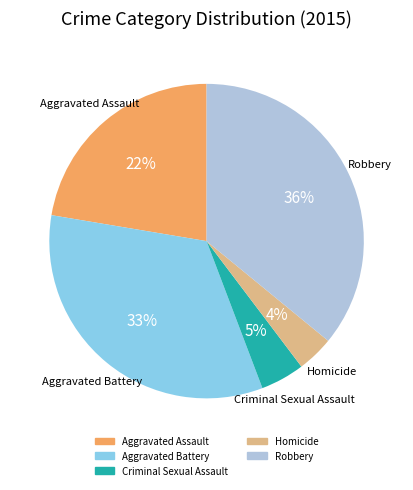

Is it true that Robbery is 36% of the pie?

True